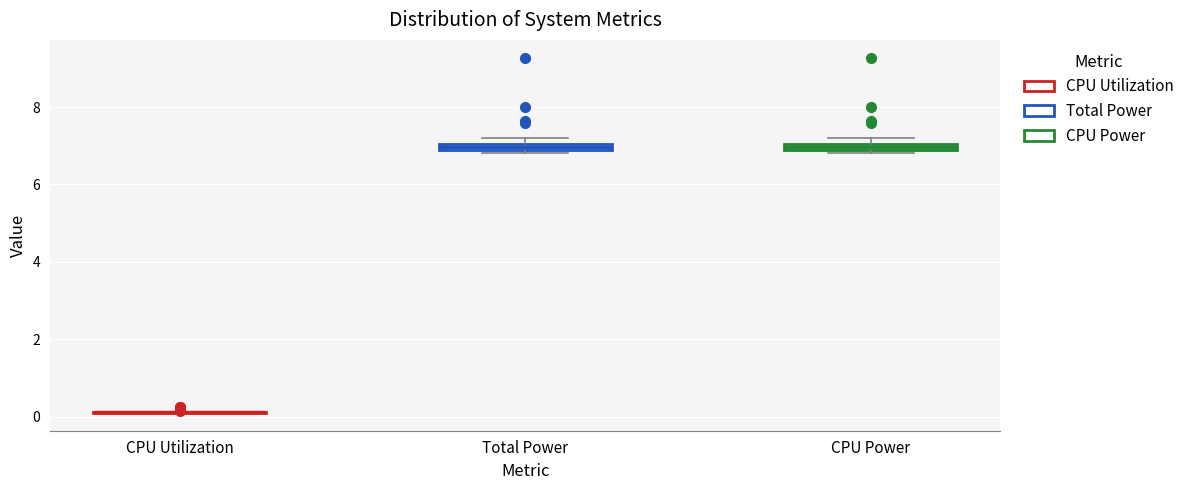

Where is the lower edge of the box for CPU Power on the y-axis? The values are not printed on the chart, so give them approximately, as read against the axis.

6.8